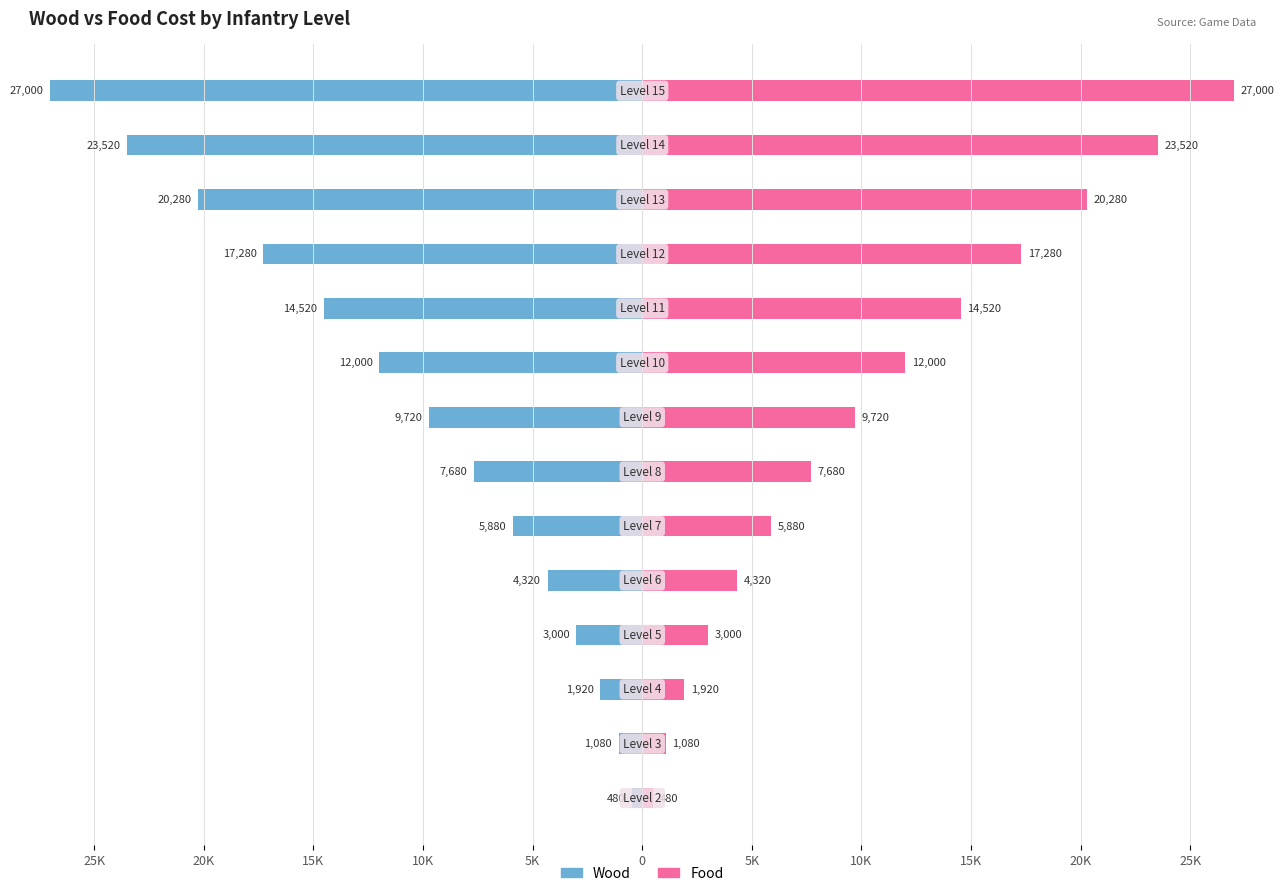

Rank the series by their average value, from highest to lowest.

Food, Wood